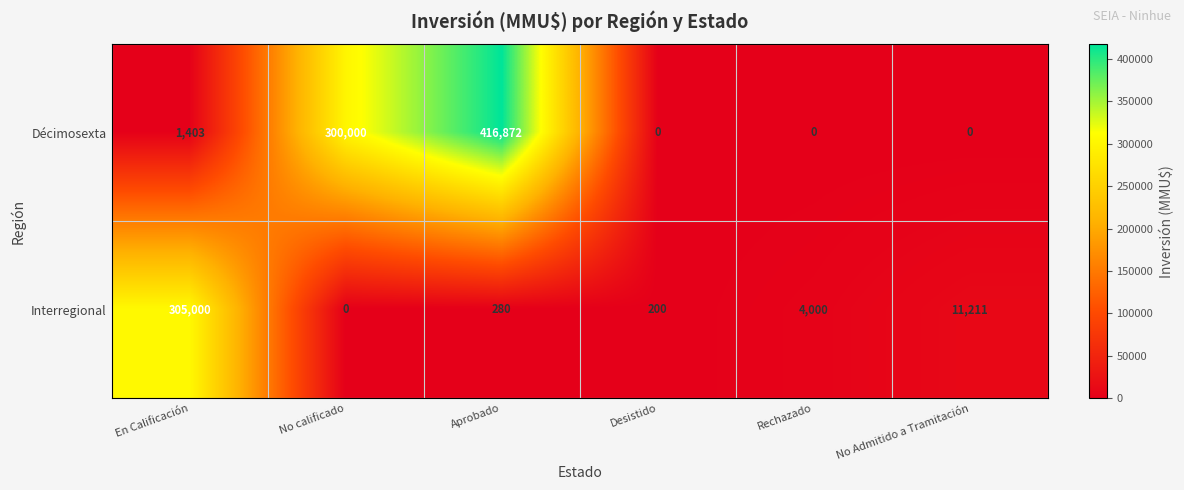

At how many categories does at least one series exceed 333937?

1